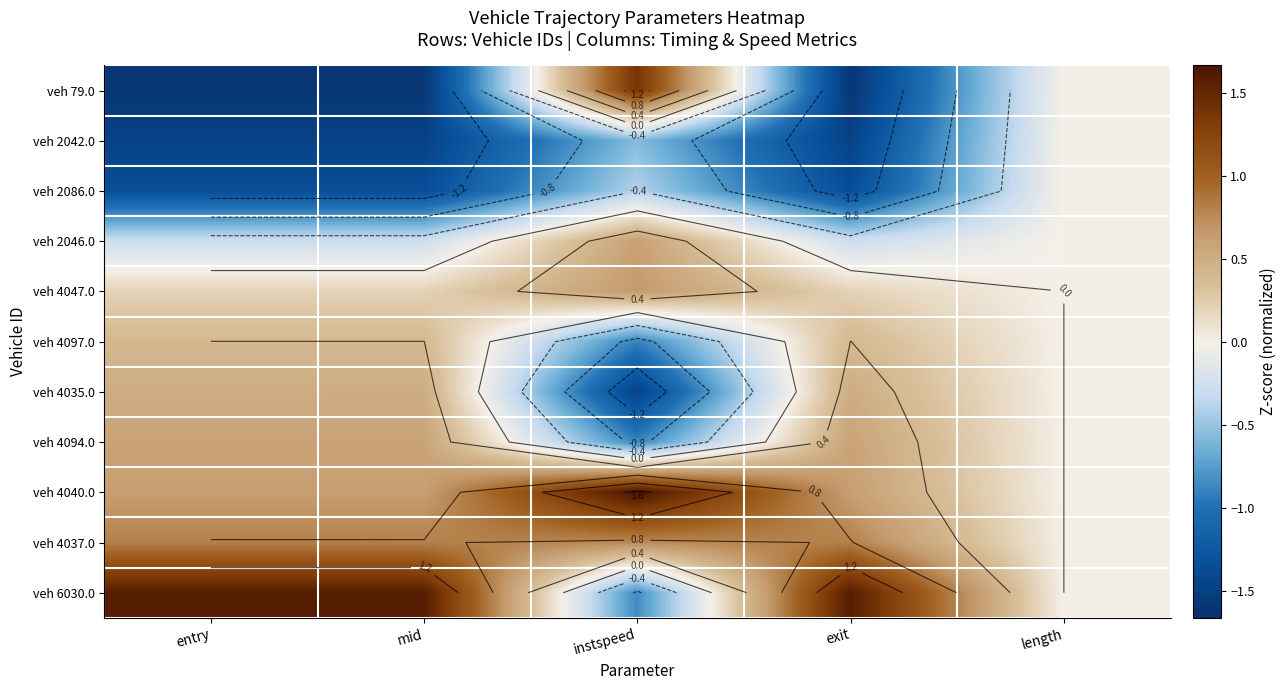

What is the greatest value displayed?

1.7